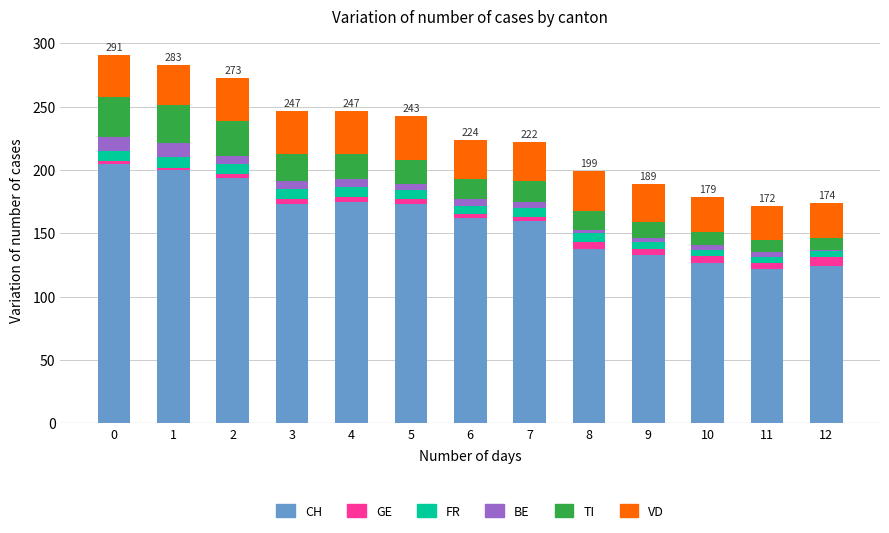

The value of CH at 2 is 194. True or false?

True